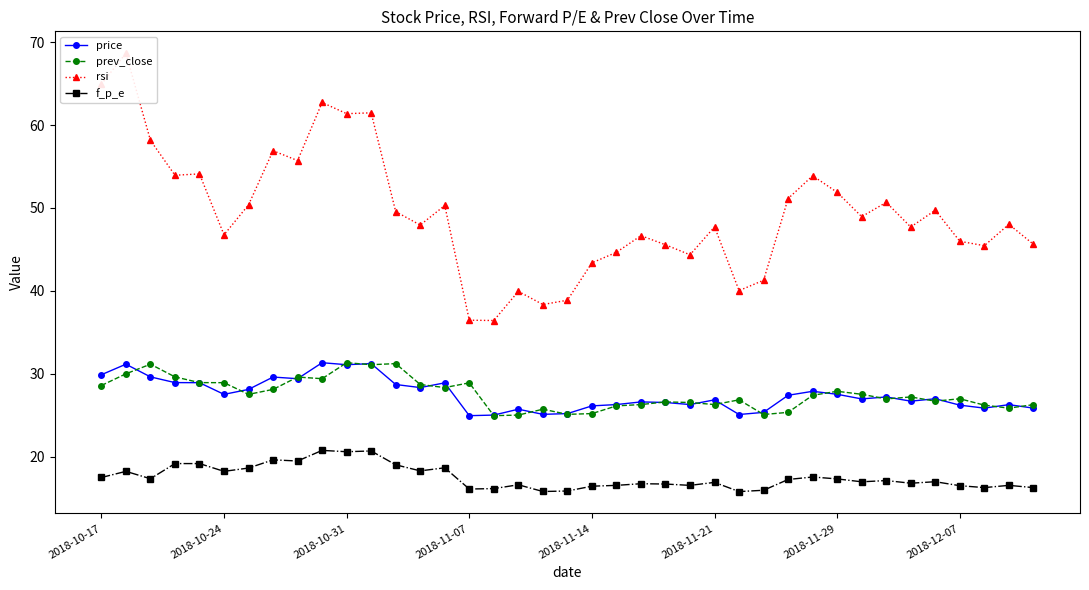

True or false: rsi and f_p_e intersect in this chart.

False